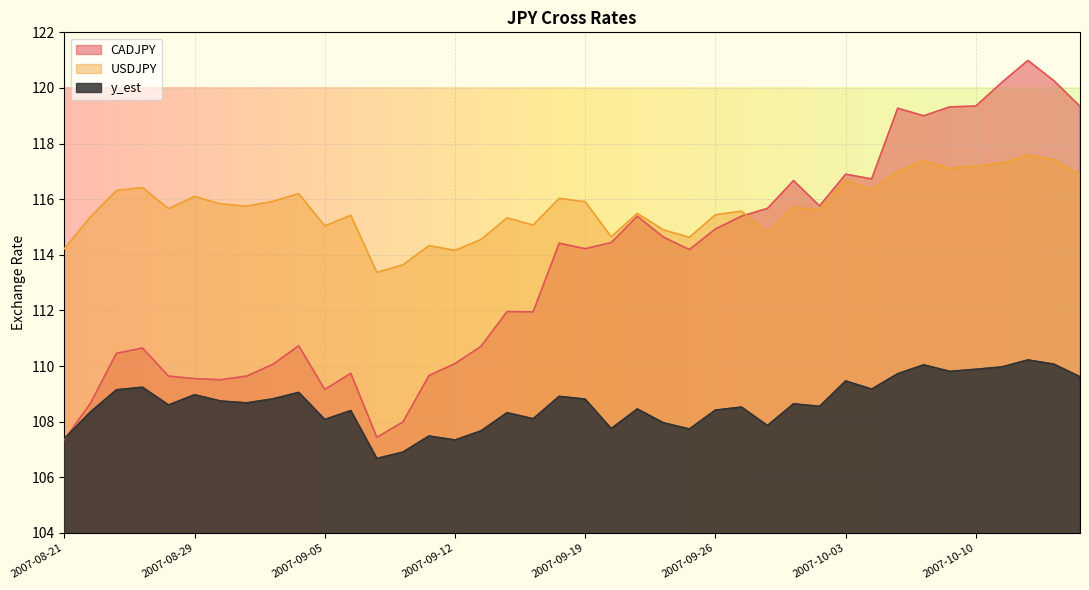

Is it true that USDJPY equals 163.7 at 2007-10-10?

False